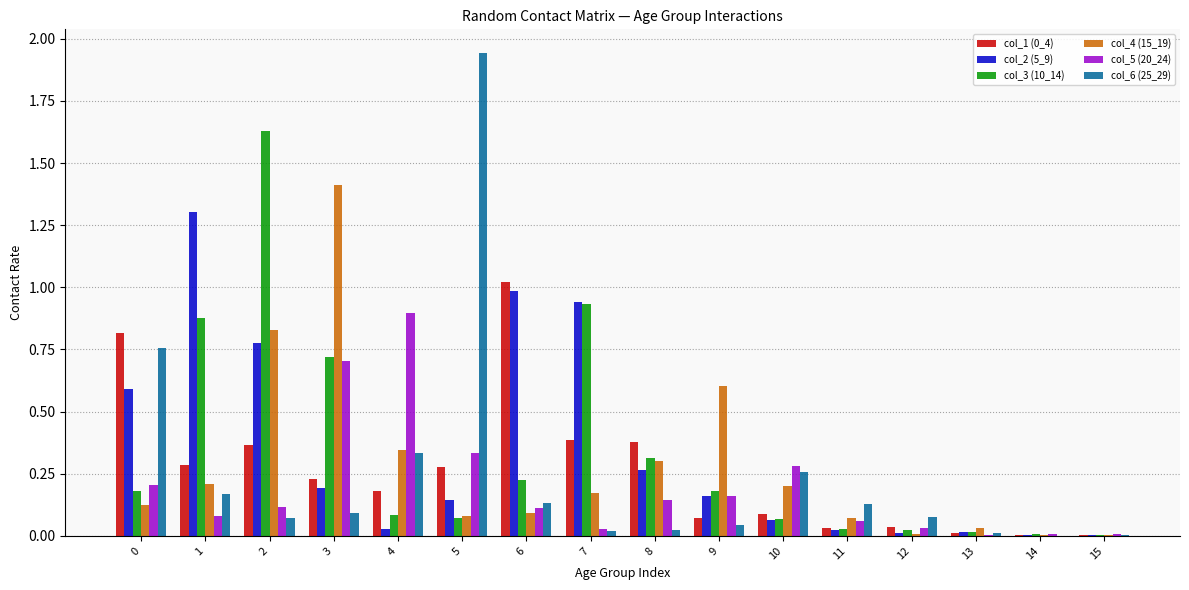

Between 3 and 9, which series saw the biggest shift?

col_4 (15_19)